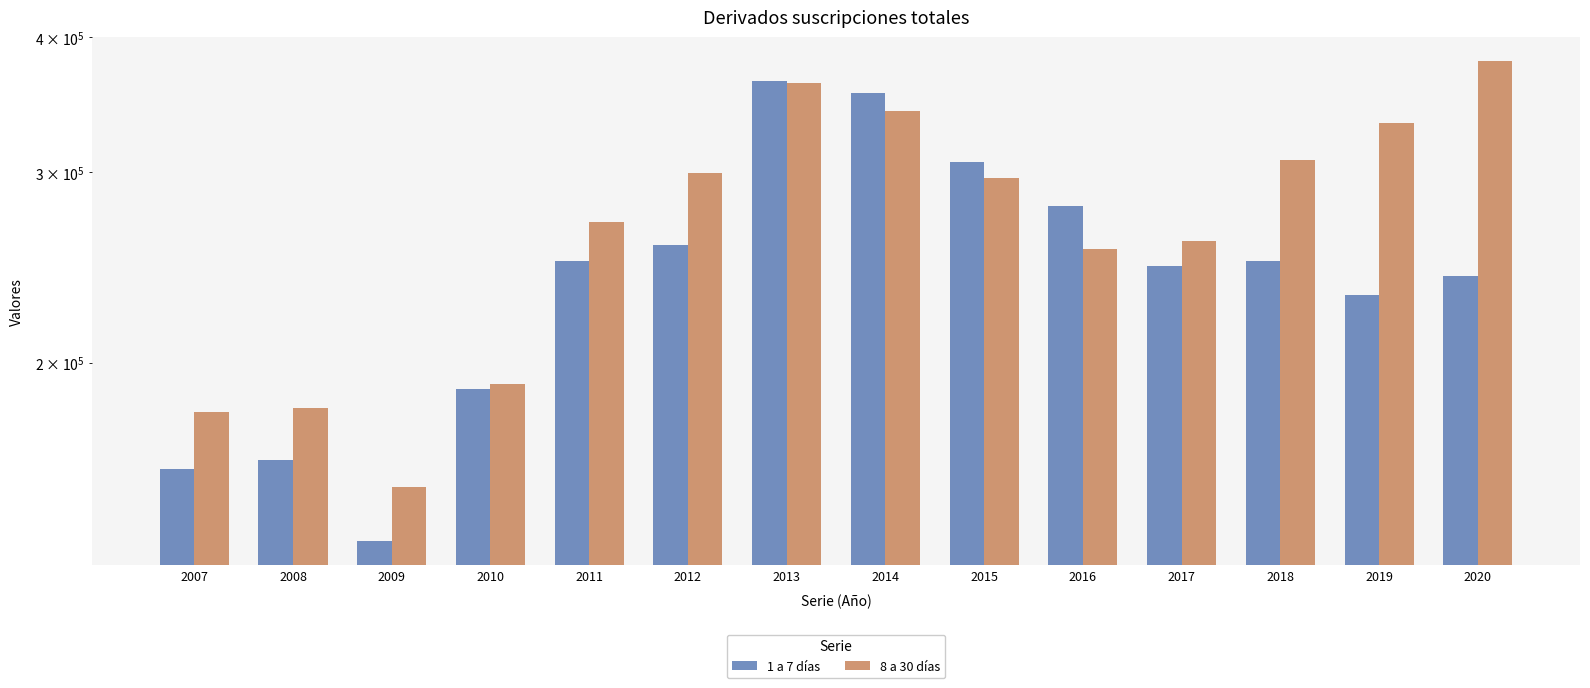

What is the difference between the 1 a 7 días values at 2012 and 2008?

94299